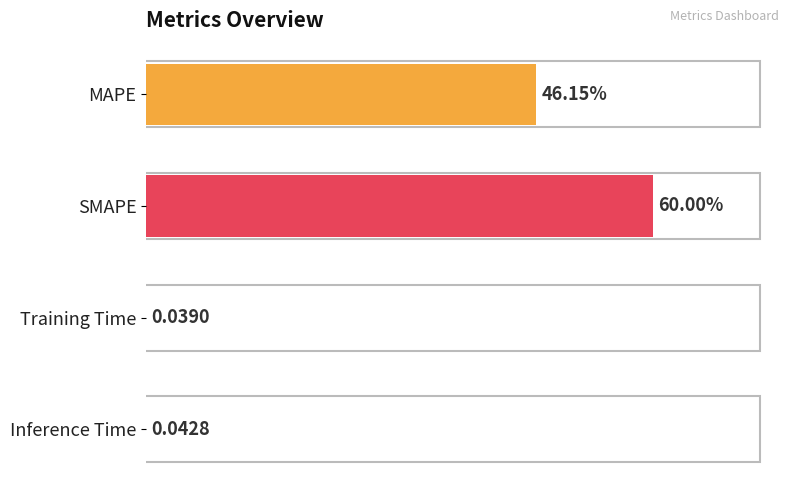

Between SMAPE and MAPE, which is larger?

SMAPE